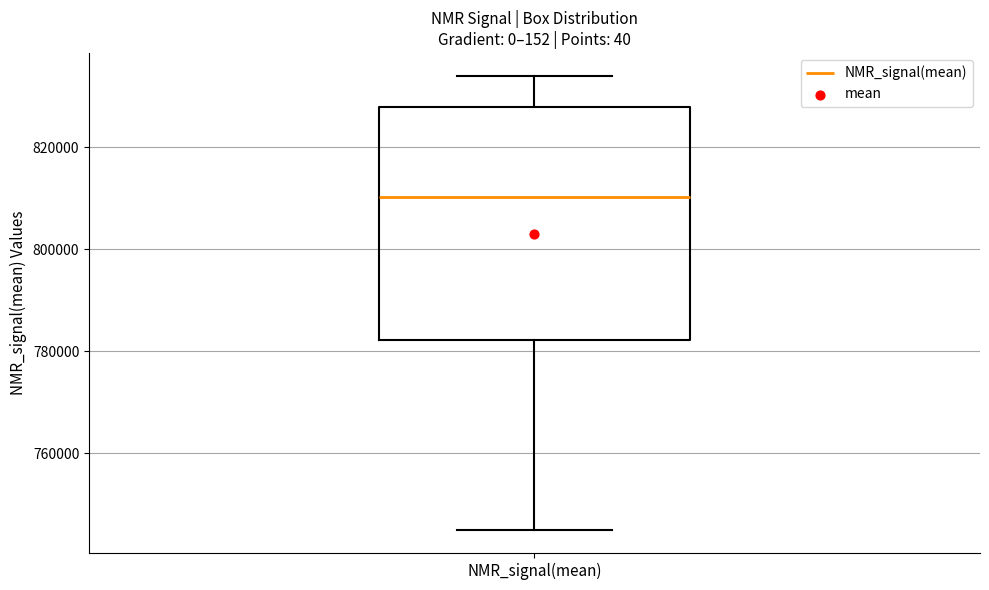

Read this box plot against the y-axis: the position of the median line, the range covered by the box, and the ends of both whiskers. The values are not printed on the chart, so give them approximately, as read against the axis.

median 810000, box 782000 to 828000, whiskers 744000 to 834000